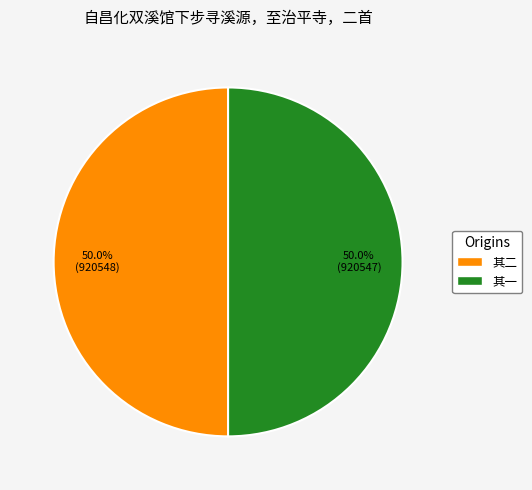

How much of the chart is everything except 其二?

50.0%